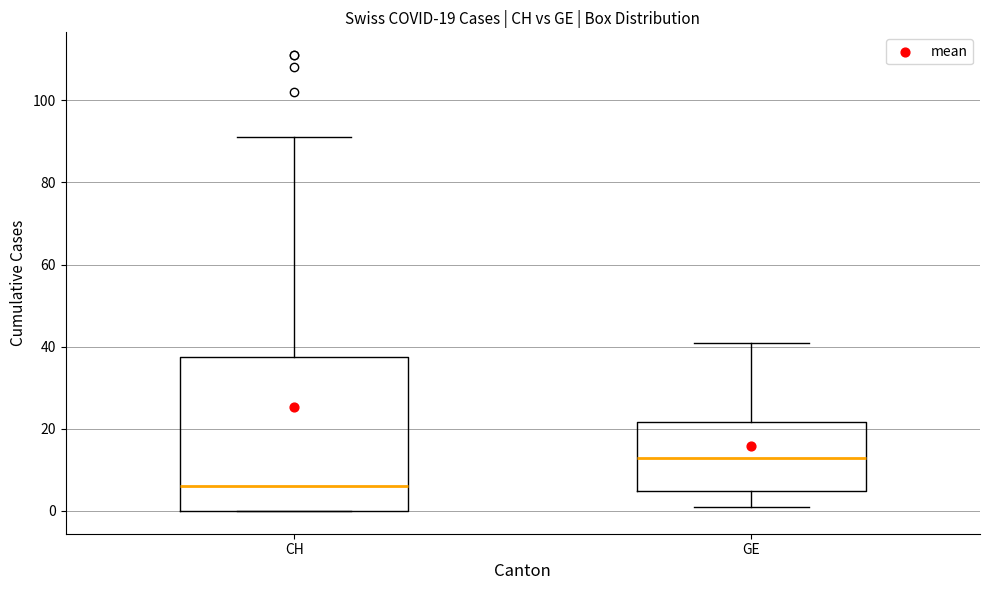

Comparing the boxes themselves (not the whiskers), which one is the tallest?

CH